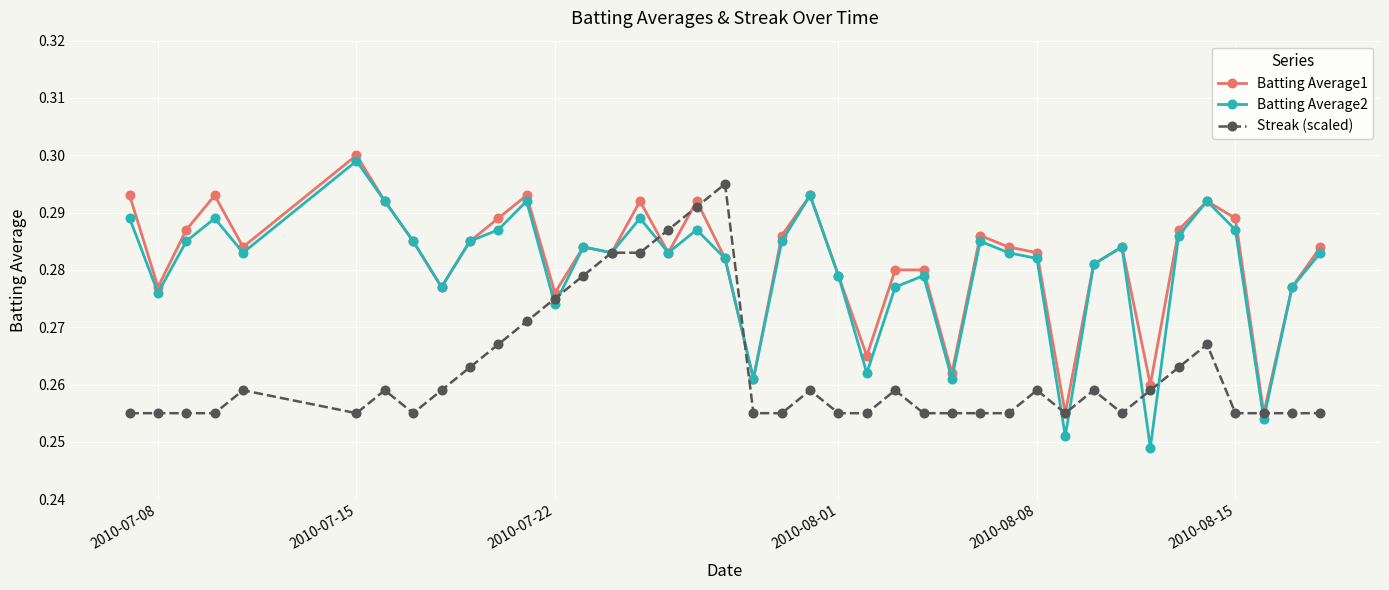

At how many categories does at least one series exceed 0?

40